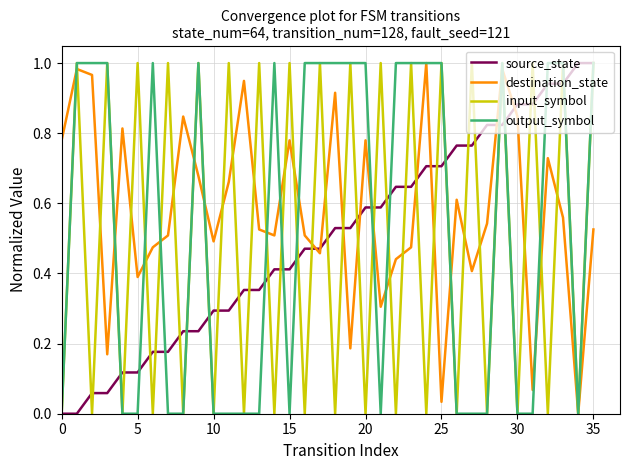

Which series has the largest total across all categories?

destination_state